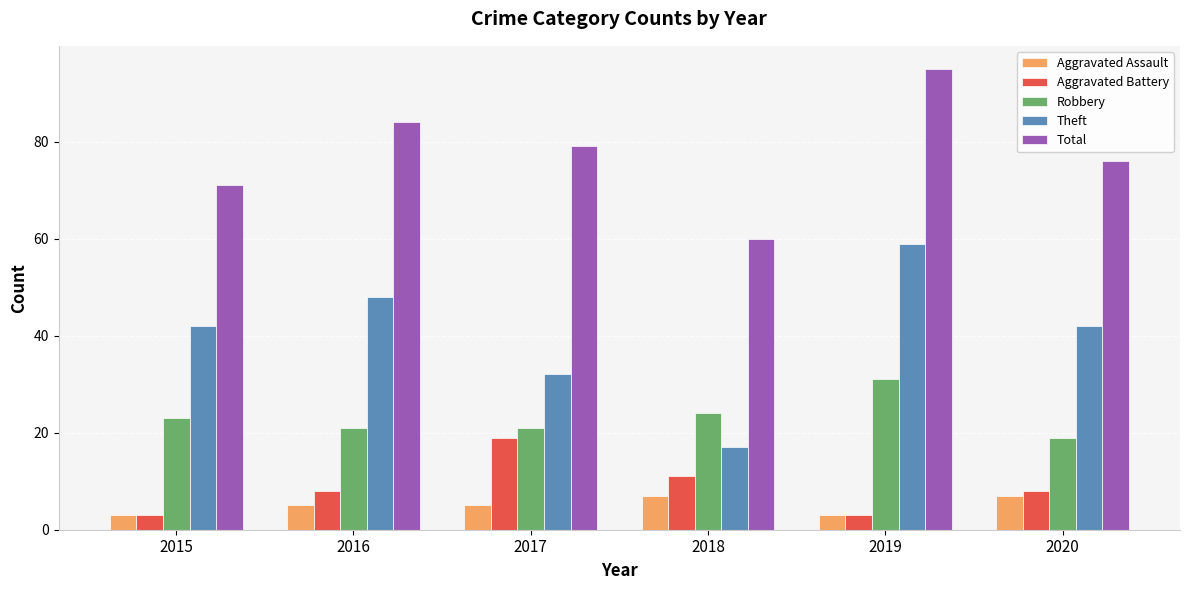

True or false: Robbery has a value of 6 at 2016.

False